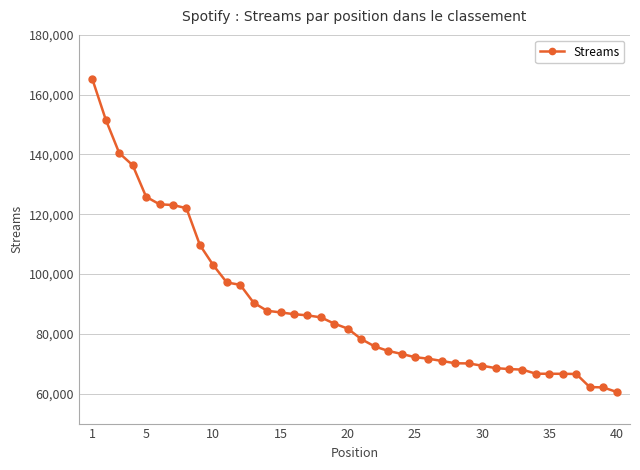

What is the minimum value shown in the chart?

60600